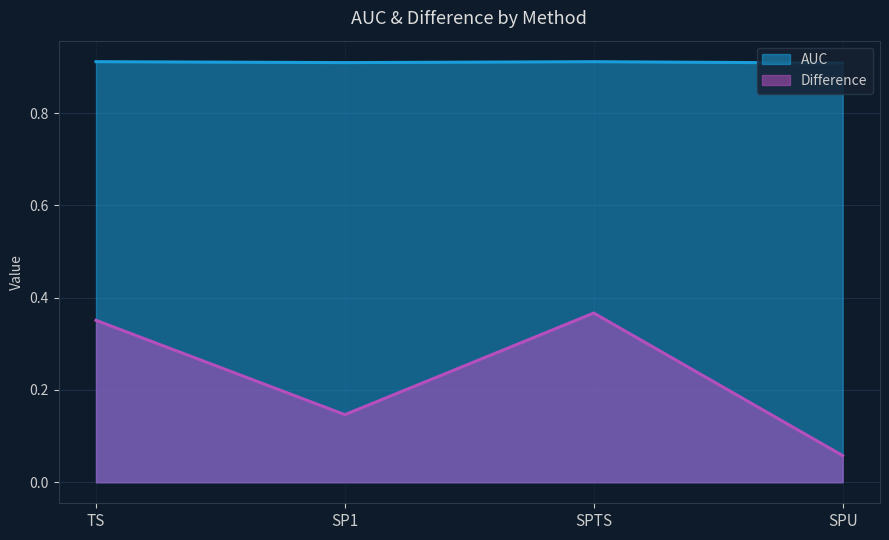

Which has a higher value, TS or SPTS?

TS